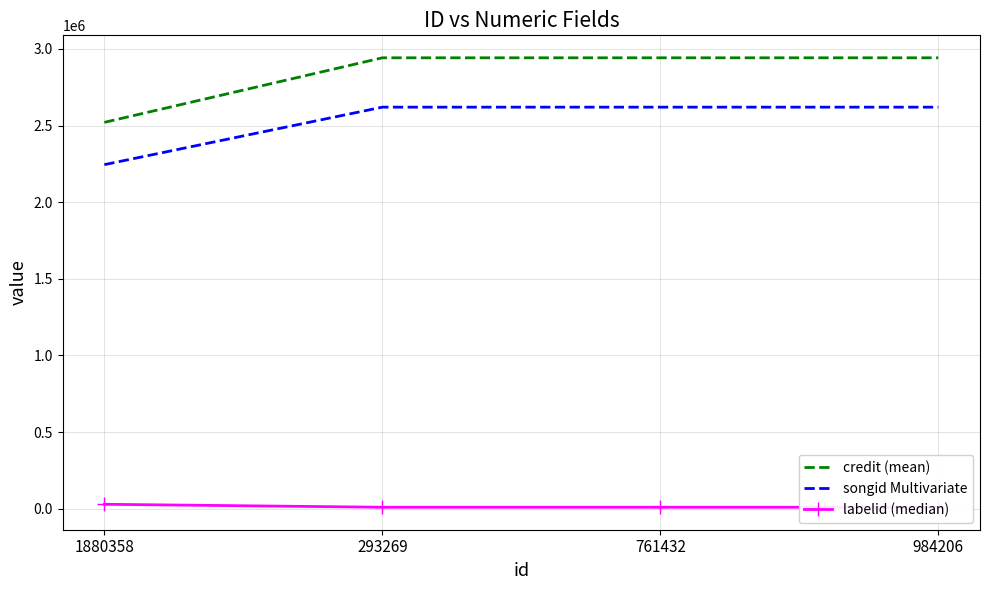

Reading left to right, extract all data points from this chart.

credit (mean): 1880358=2521008	293269=2942247	761432=2942247	984206=2942247
songid Multivariate: 1880358=2245072	293269=2620207	761432=2620207	984206=2620207
labelid (median): 1880358=29022	293269=9589	761432=9589	984206=9589